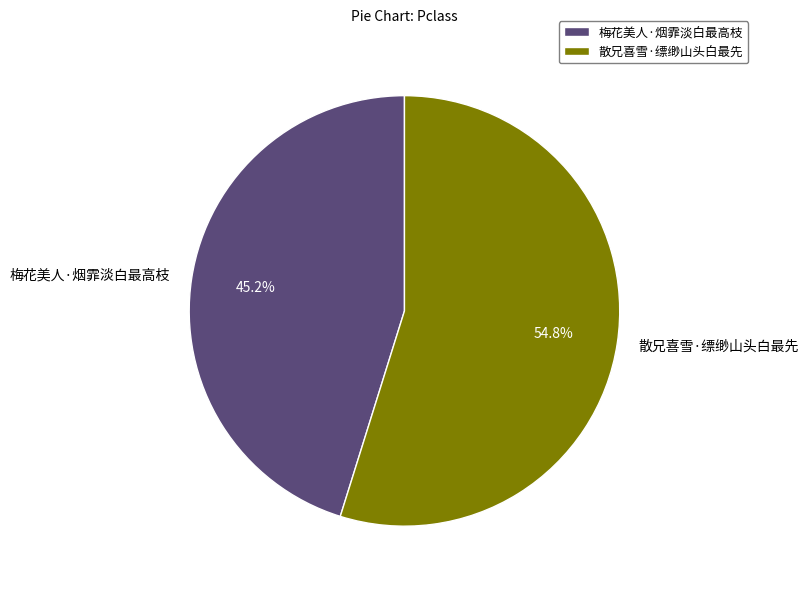

How many segments does this pie chart have?

2